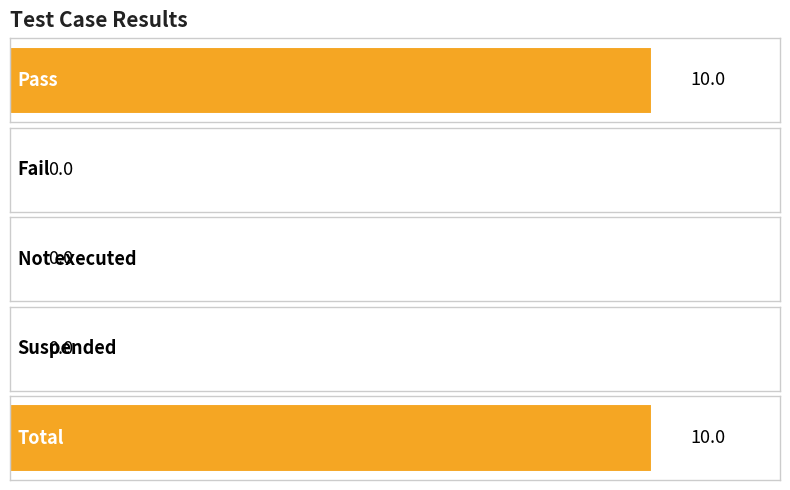

The chart shows a value of 0 at Suspended. True or false?

True